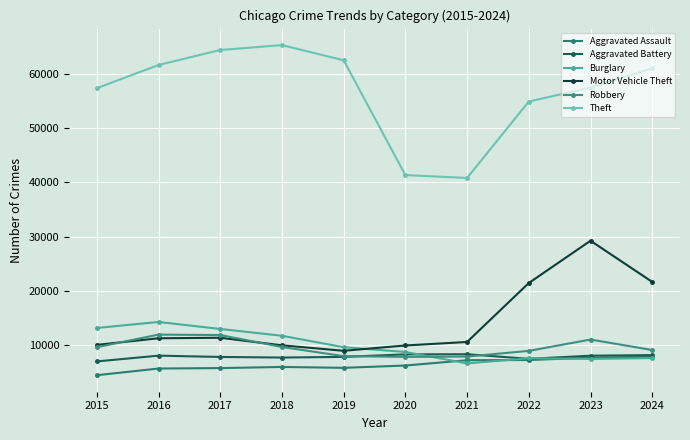

Reading left to right, extract all data points from this chart.

Aggravated Assault: 4480	5713	5793	6002	5841	6265	7242	7280	7711	7899
Aggravated Battery: 7019	8085	7845	7735	7858	8321	8346	7493	8078	8184
Burglary: 13184	14289	13001	11747	9638	8758	6661	7594	7480	7640
Motor Vehicle Theft: 10068	11285	11380	9985	8978	9959	10605	21466	29252	21665
Robbery: 9638	11960	11880	9681	7995	7855	7920	8964	11052	9123
Theft: 57352	61623	64386	65290	62497	41345	40819	54891	57474	61024